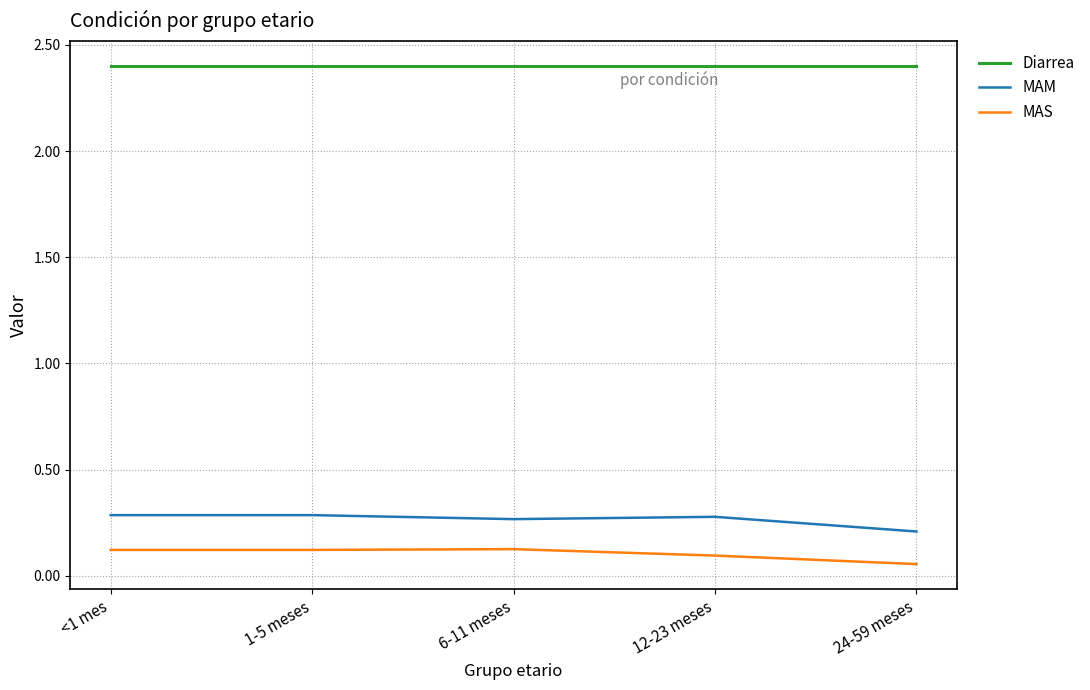

What position from the left is <1 mes?

1